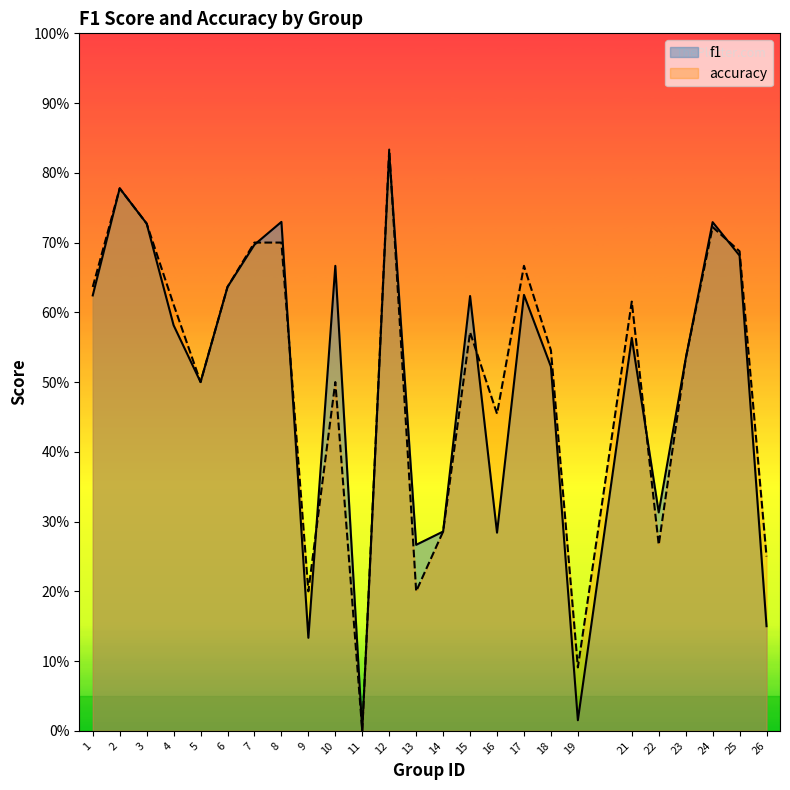

How many intersections are there between f1 and accuracy?

7